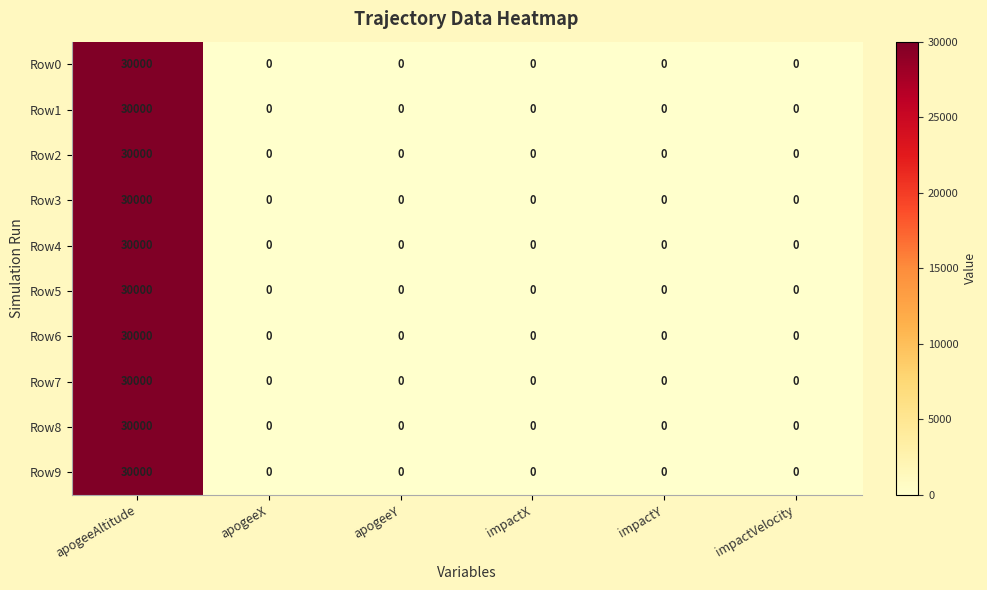

The value of Row1 at impactY is 0. True or false?

True